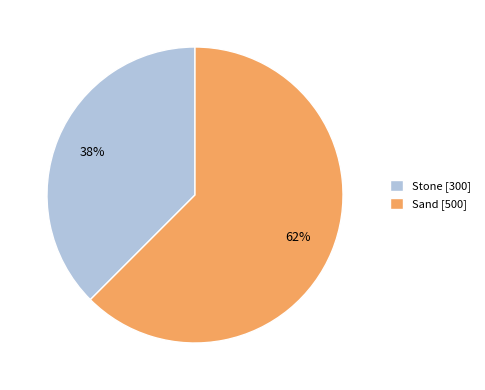

How many segments does this pie chart have?

2